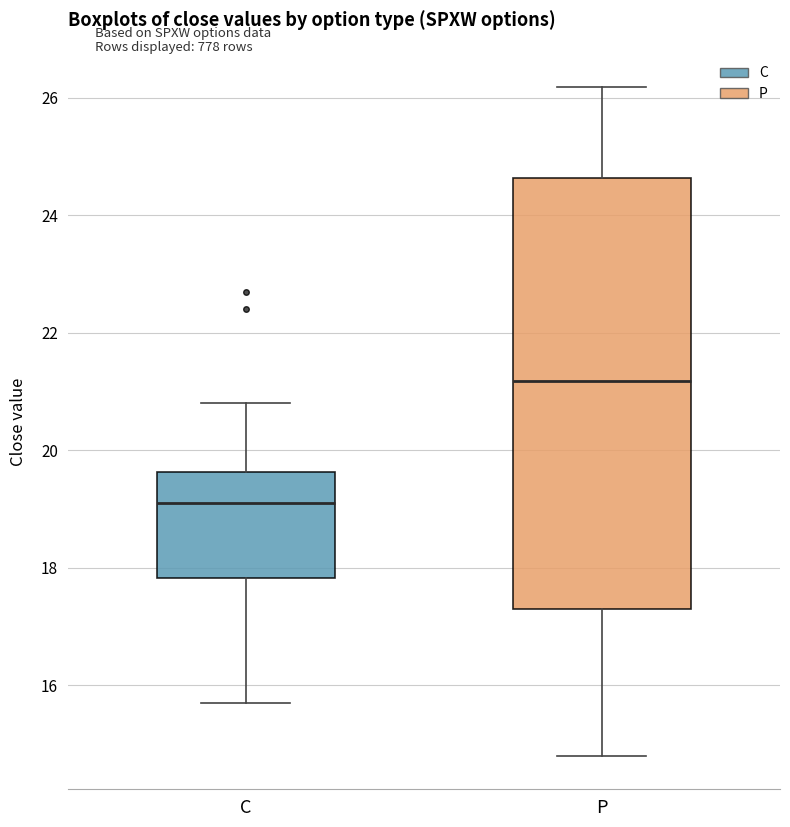

Reading left to right, transcribe this box plot: for each box, give where its median line is, the range the box spans, and where its two whiskers end, as read against the y-axis. The values are not printed on the chart, so give them approximately, as read against the axis.

C: median 19.2, box 17.8 to 19.6, whiskers 15.8 to 20.8
P: median 21.2, box 17.4 to 24.6, whiskers 14.8 to 26.2